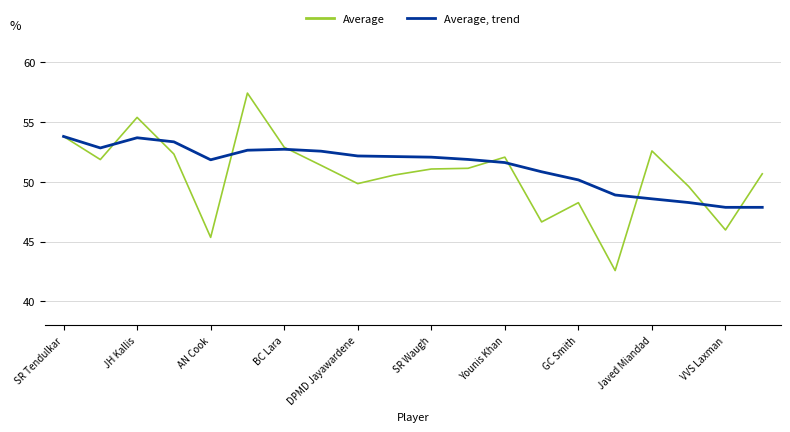

What is the maximum value for Average, trend?

53.8